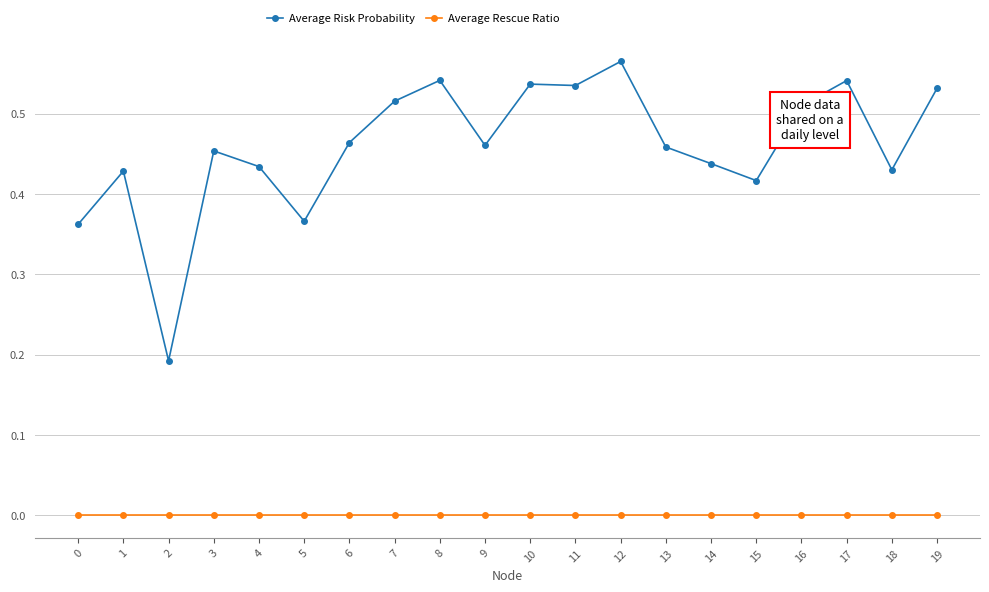

The value of Average Risk Probability at 13 is 0.7. True or false?

False